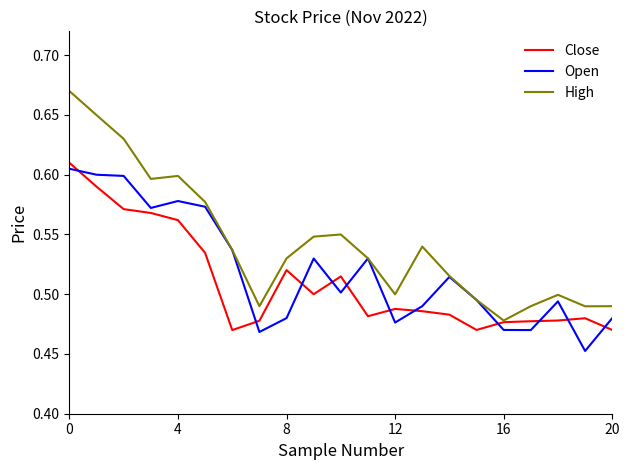

Which series has the widest spread of values?

High